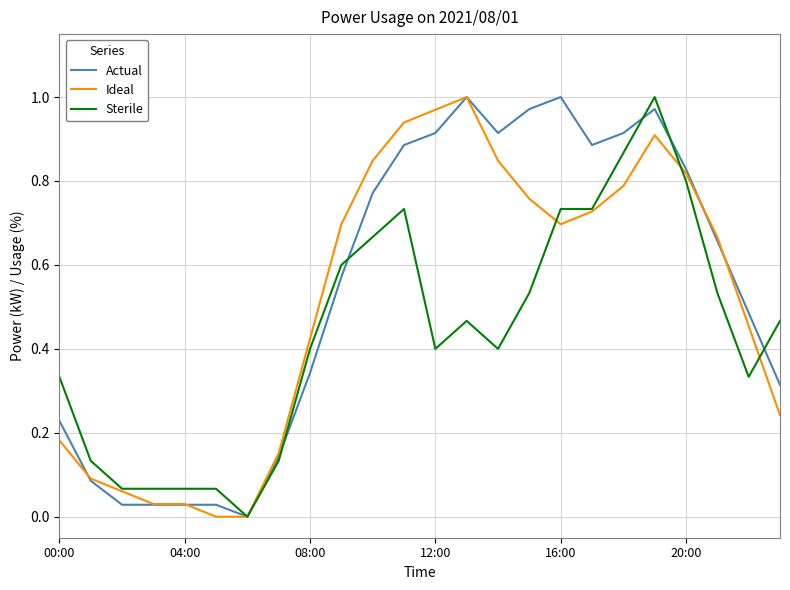

Does the chart display data point markers on the line(s)?

No